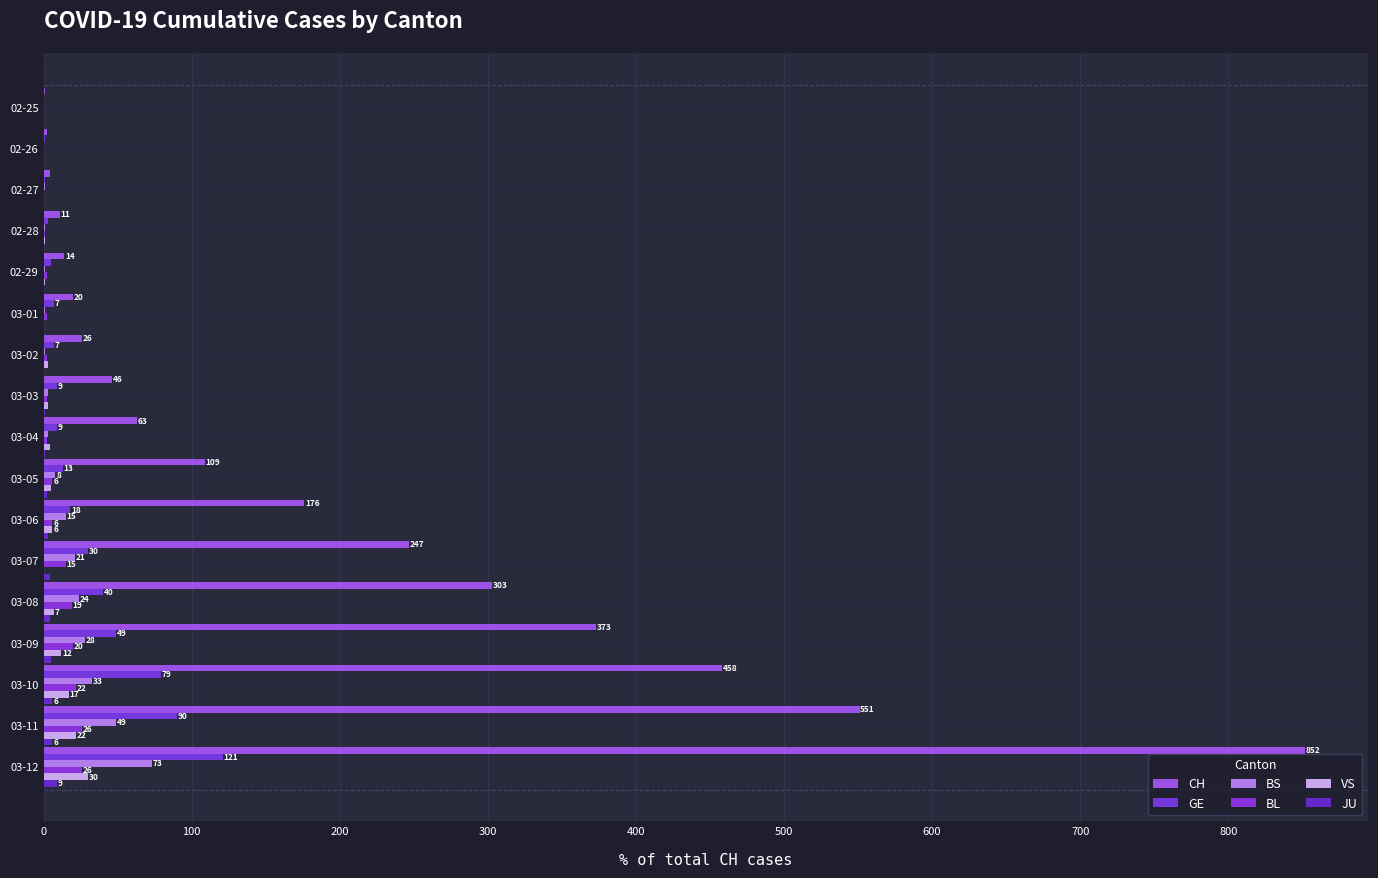

Which category has the highest value in the CH series?

03-12